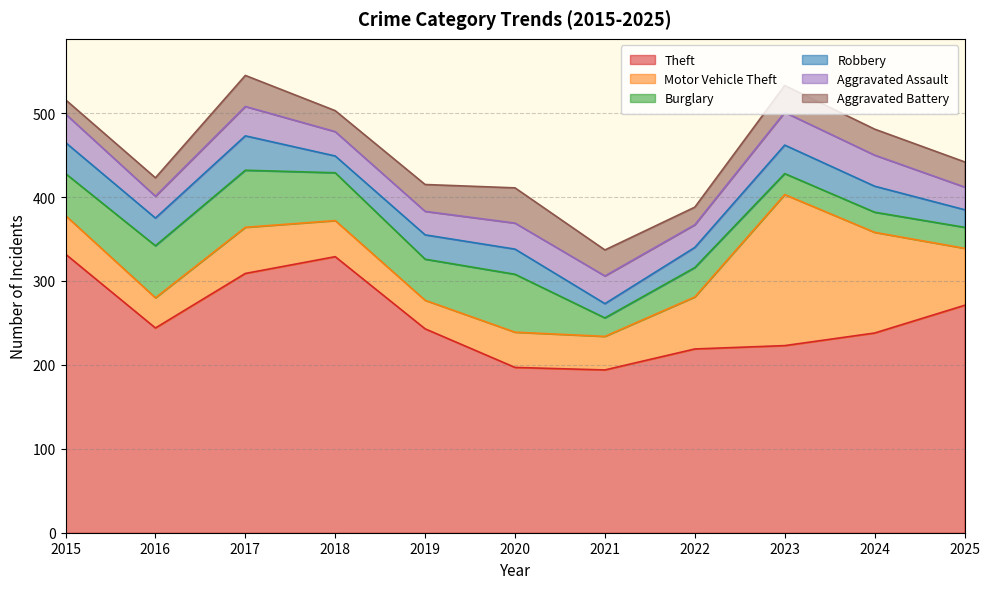

Rank the series by their maximum value, from highest to lowest.

Theft, Motor Vehicle Theft, Burglary, Aggravated Battery, Robbery, Aggravated Assault